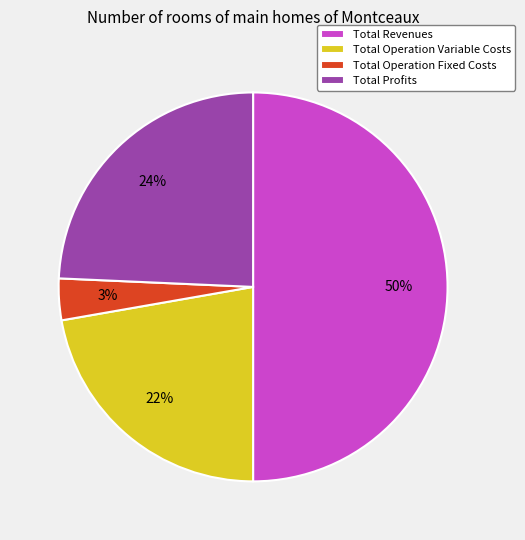

To the nearest percent, what portion does Total Operation Variable Costs represent?

22%